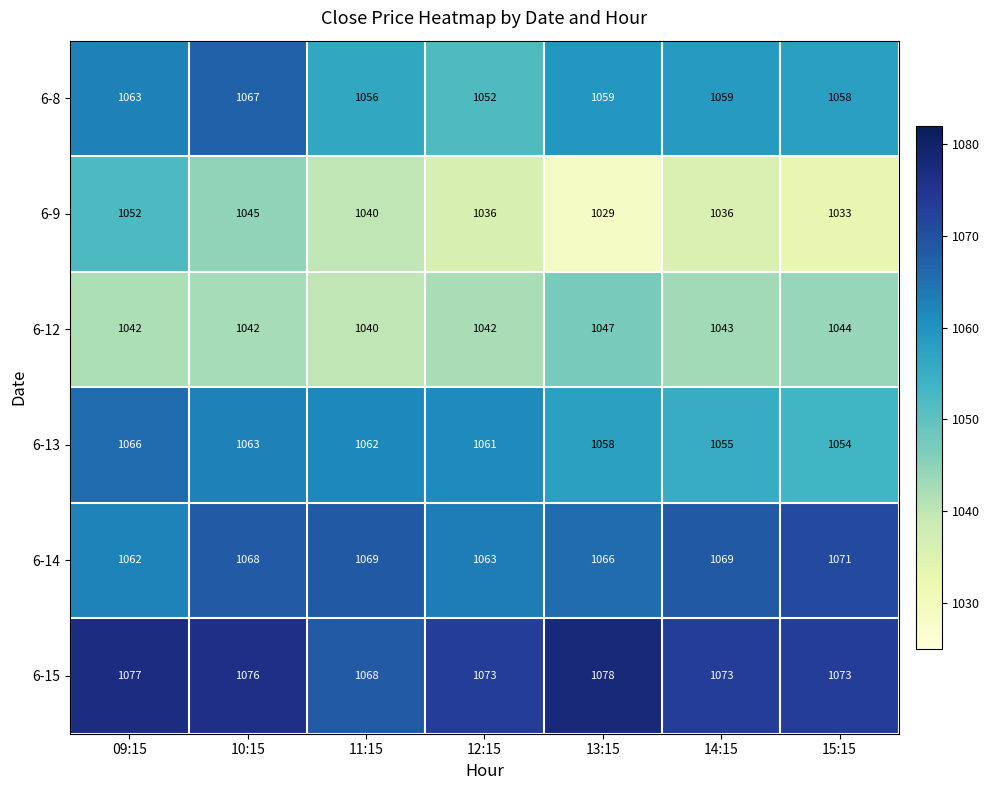

List the series in order of their peak value, lowest first.

6-12, 6-9, 6-13, 6-8, 6-14, 6-15